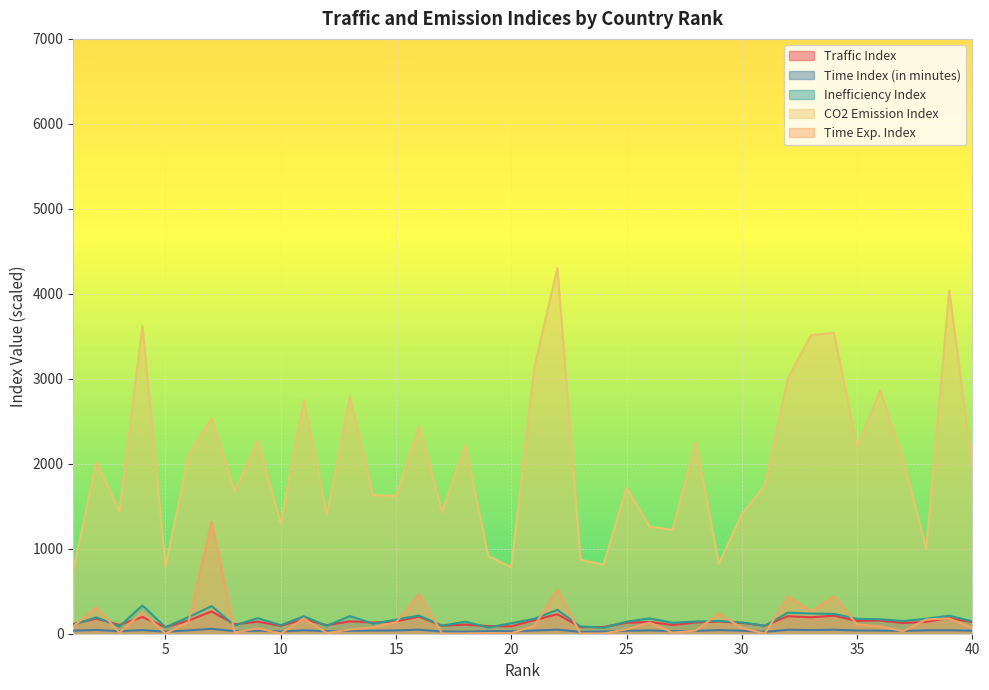

The Inefficiency Index series shows 94.2 at 31. True or false?

True